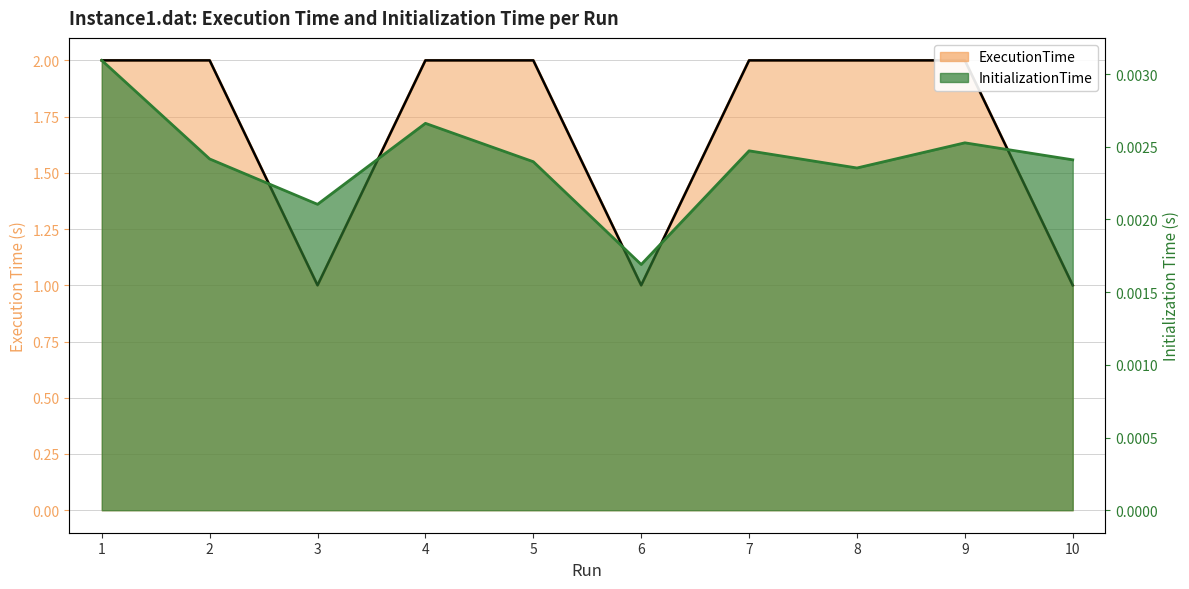

What is the difference between the maximum and minimum values in the ExecutionTime series?

1.0